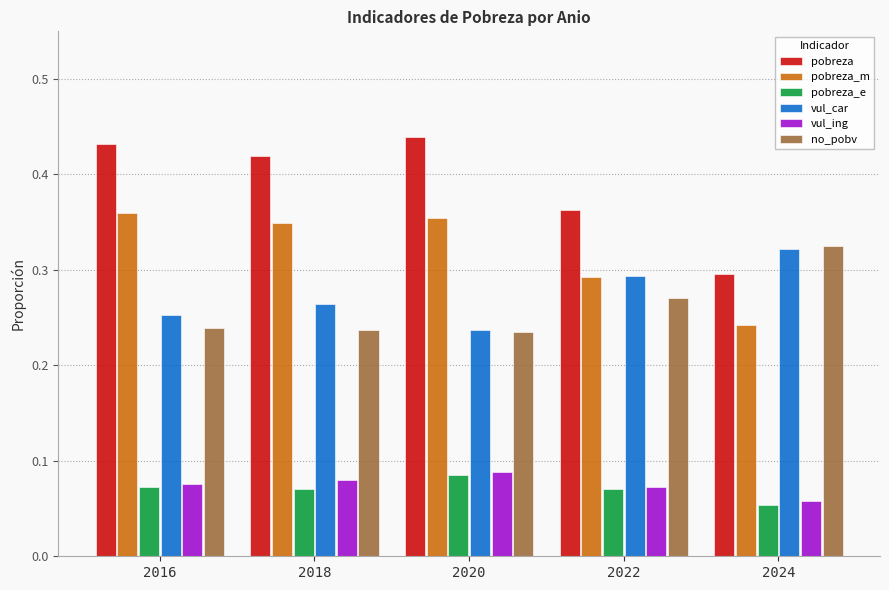

List the labels in order of vul_car value, smallest first.

2020, 2016, 2018, 2022, 2024